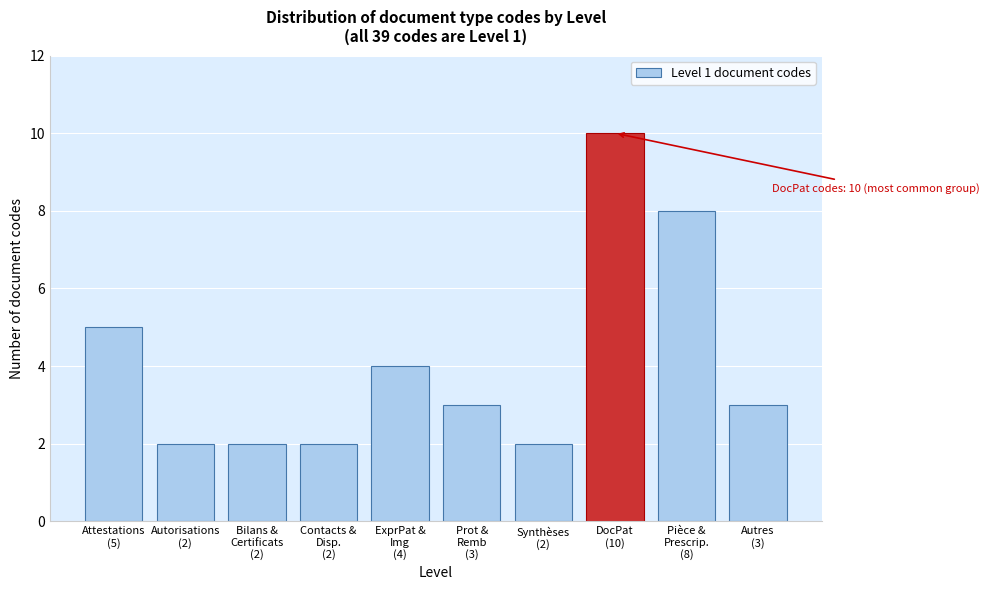

Reading left to right, what are all the values shown in this chart?

5	2	2	2	4	3	2	10	8	3